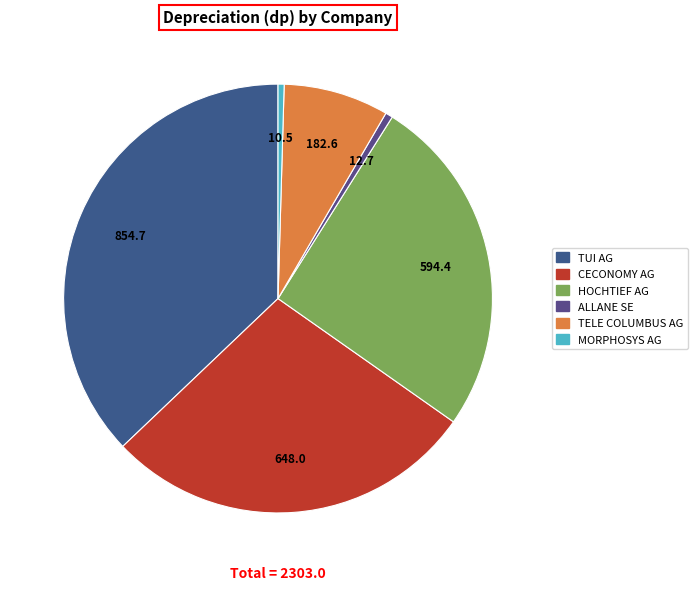

Approximately how many times larger is the value at ALLANE SE compared to MORPHOSYS AG?

1.2